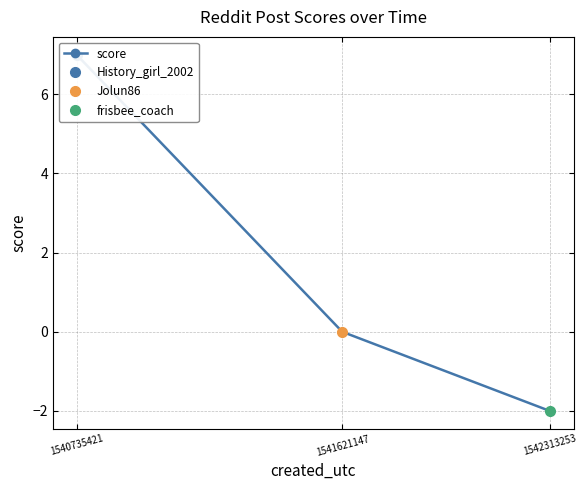

How many categories are shown in the chart?

3